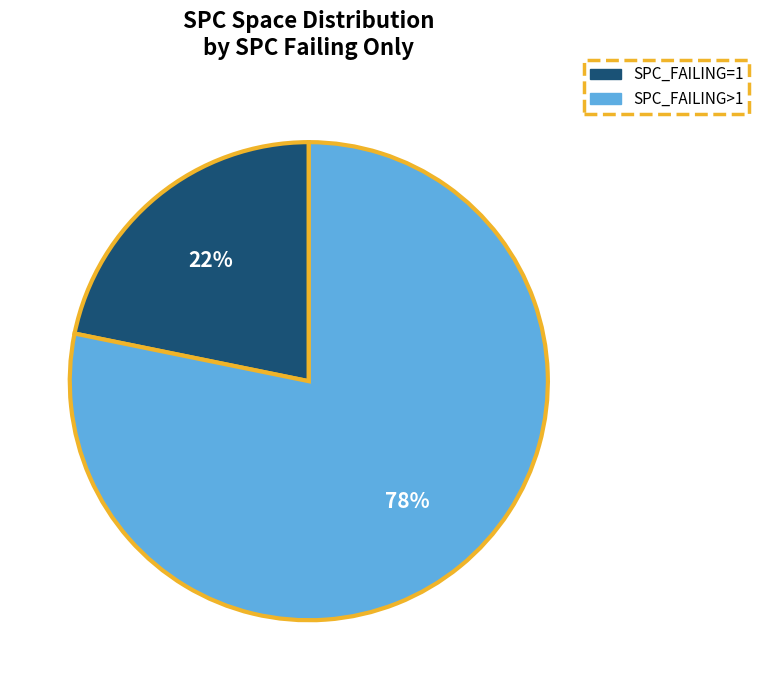

To the nearest percent, what portion does SPC_FAILING>1 represent?

78%